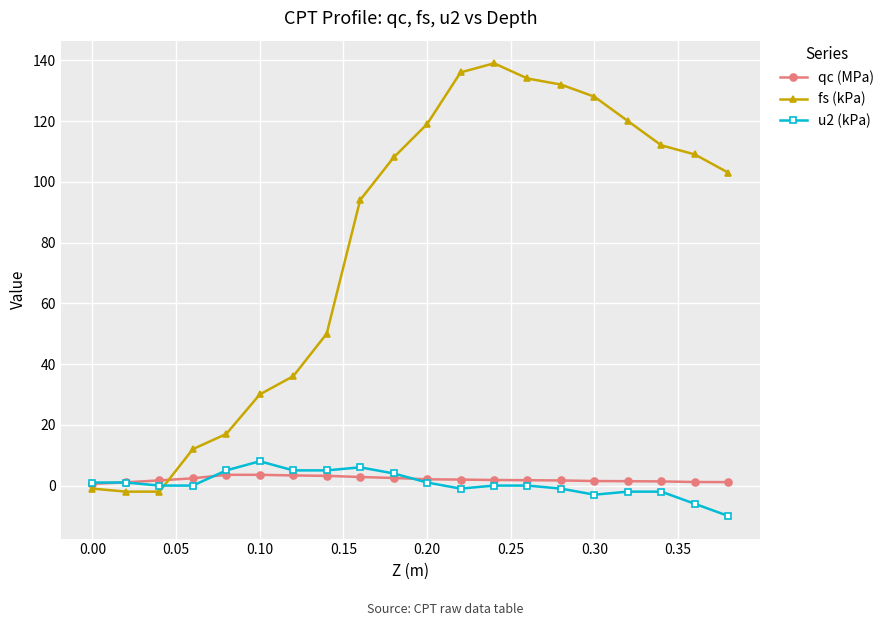

After their last crossing, which series has the higher values: u2 (kPa) or fs (kPa)?

fs (kPa)